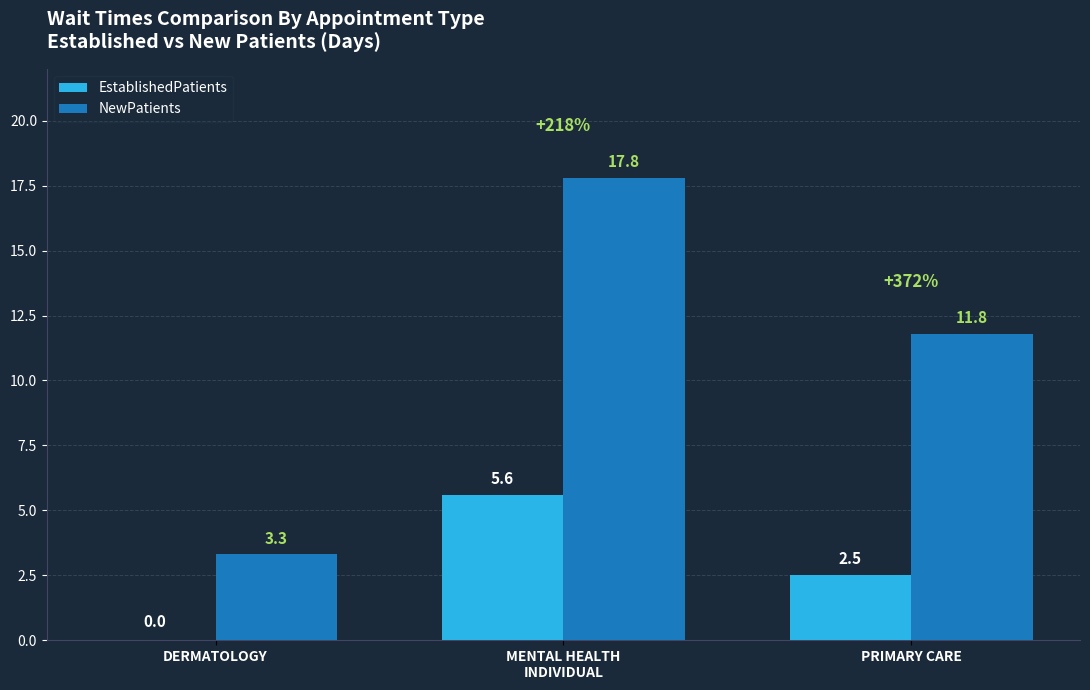

Reading left to right, transcribe all the data shown in this chart.

EstablishedPatients: DERMATOLOGY=0.0	MENTAL HEALTH
INDIVIDUAL=5.6	PRIMARY CARE=2.5
NewPatients: DERMATOLOGY=3.3	MENTAL HEALTH
INDIVIDUAL=17.8	PRIMARY CARE=11.8